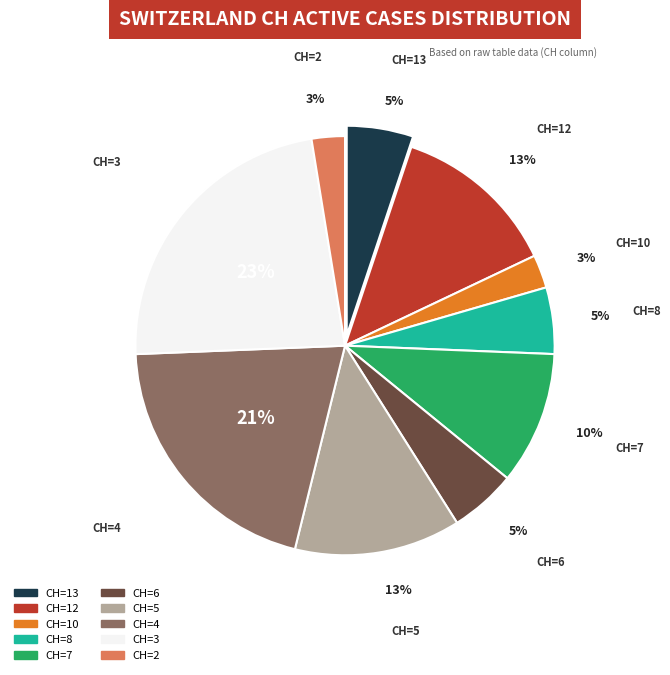

To the nearest percent, what is the average slice percentage?

10%